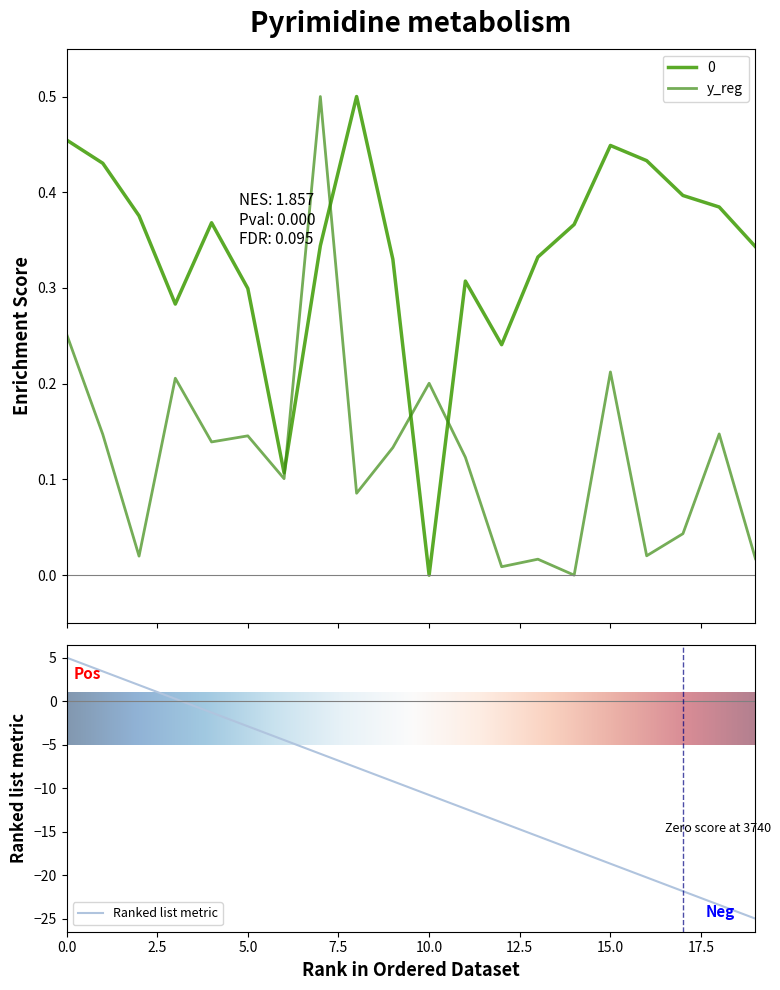

What position from the right is 13?

7